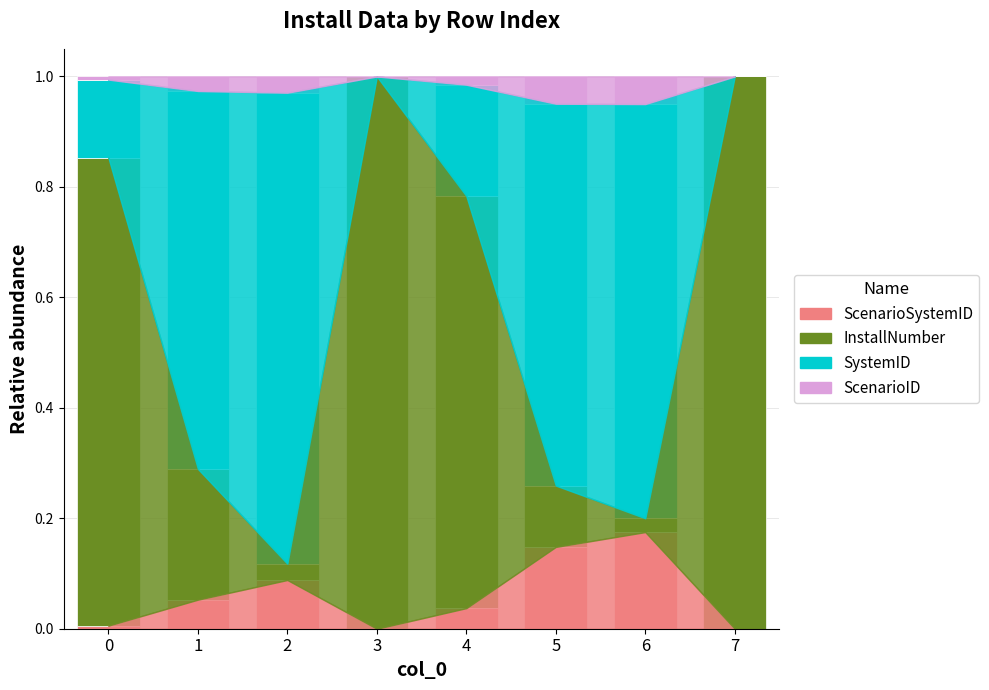

What is the total value across all series at 2?

1.0